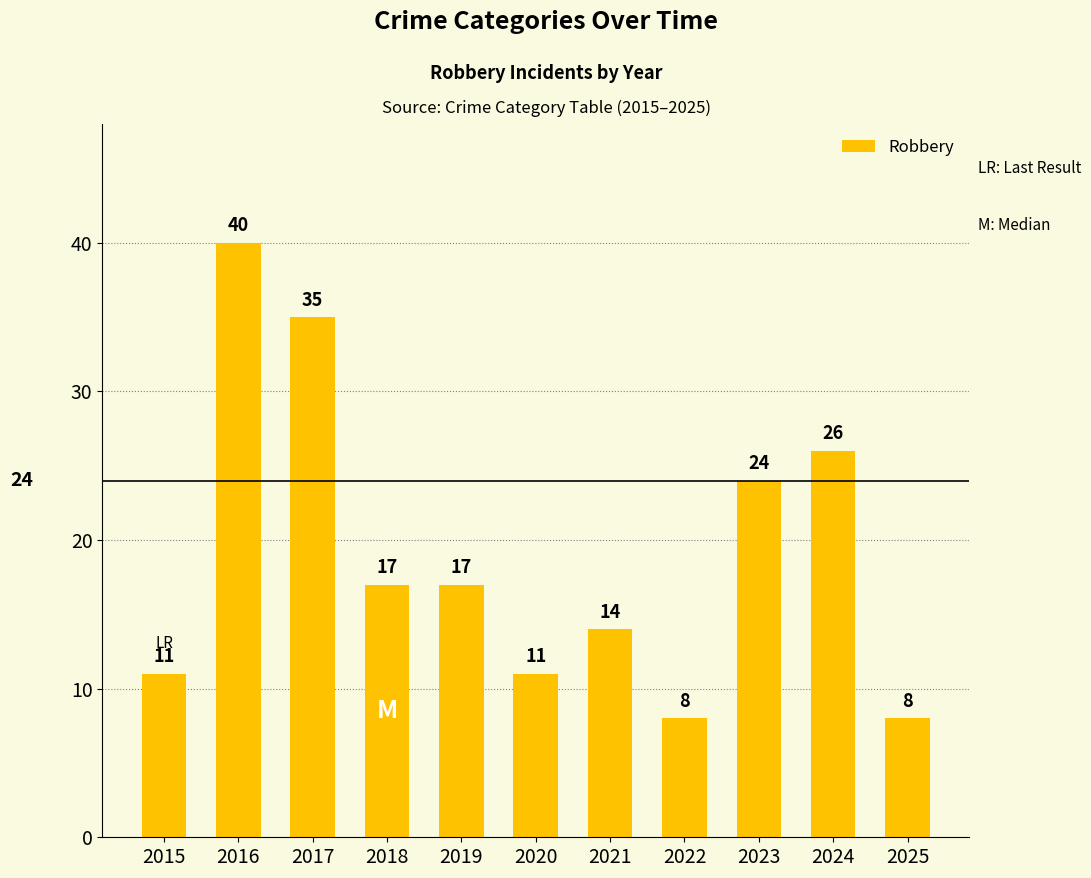

What is the maximum value shown in the chart?

40